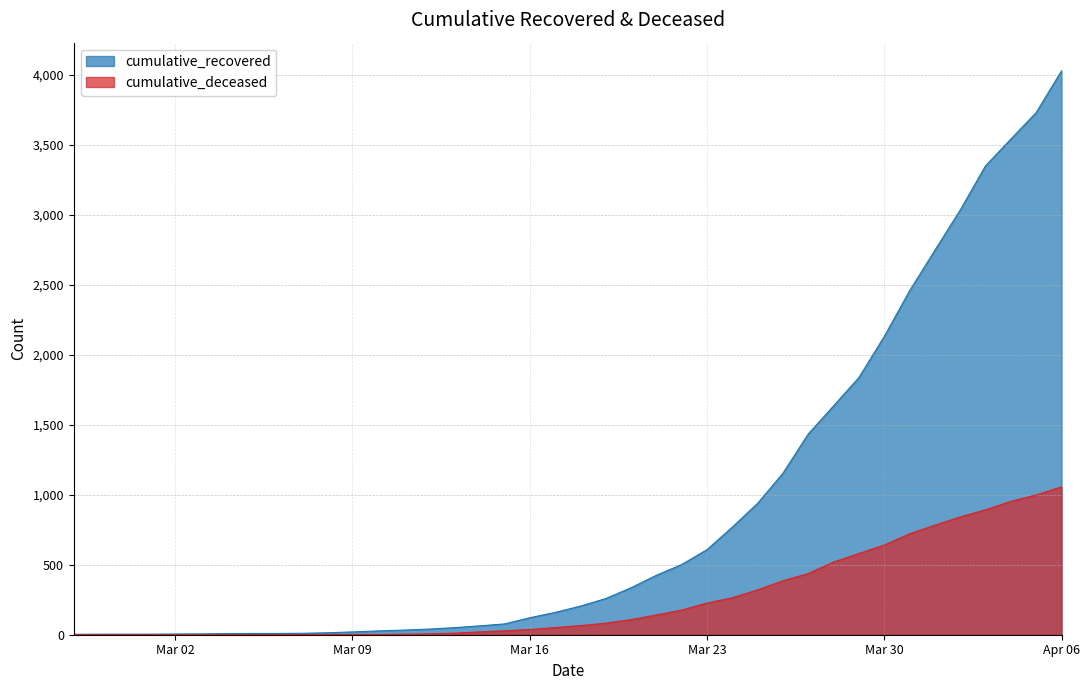

What is the difference between the maximum and minimum values in the cumulative_recovered series?

4023